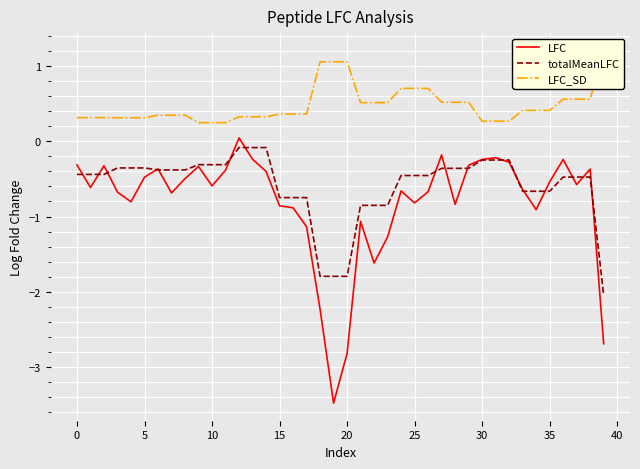

List the series in order of their peak value, highest first.

LFC_SD, LFC, totalMeanLFC